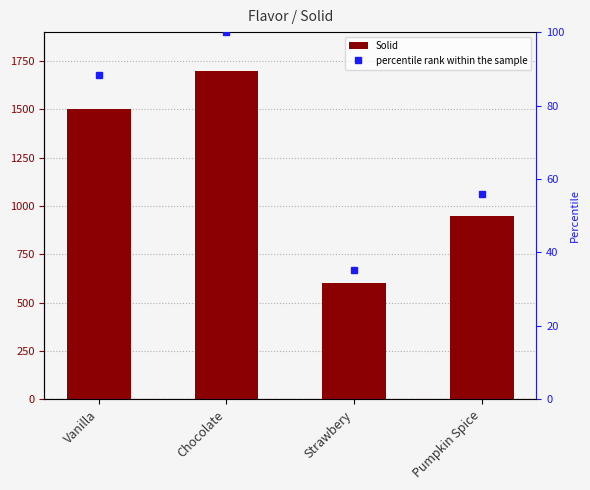

Count the number of categories in the chart.

4